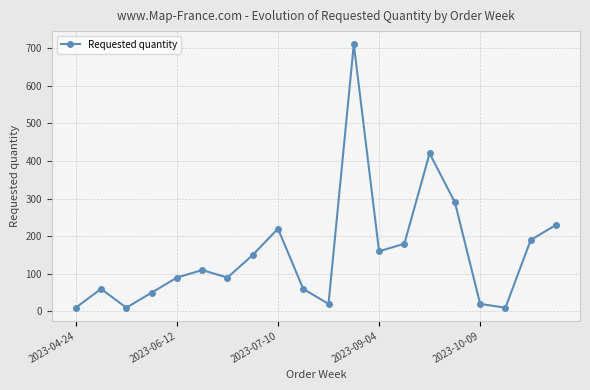

What is the maximum value shown in the chart?

710